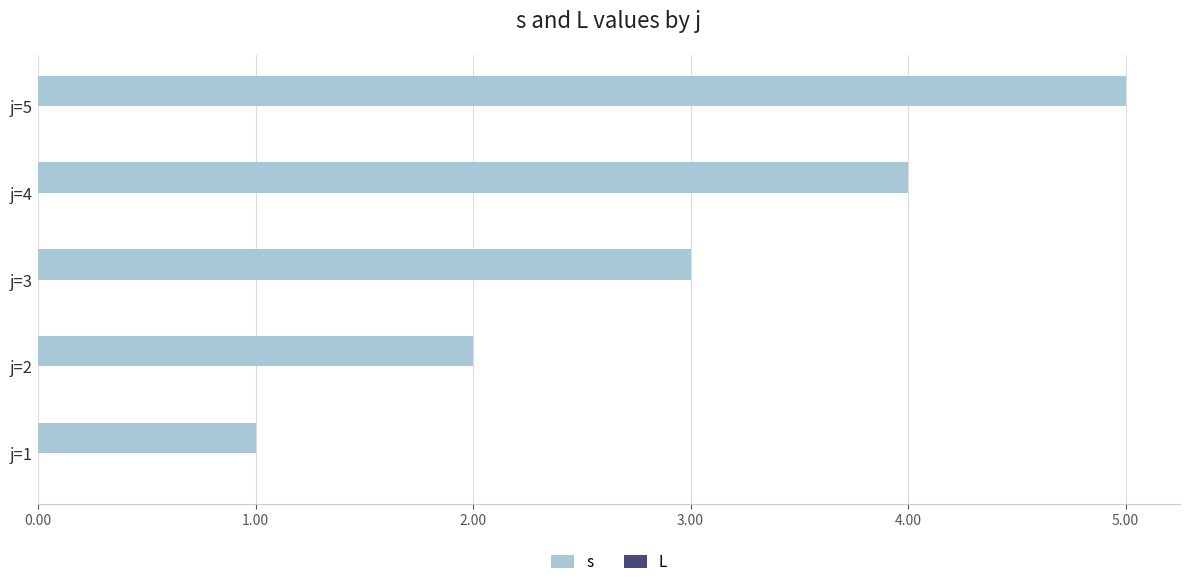

Rank the categories by value from lowest to highest.

j=1, j=2, j=3, j=4, j=5